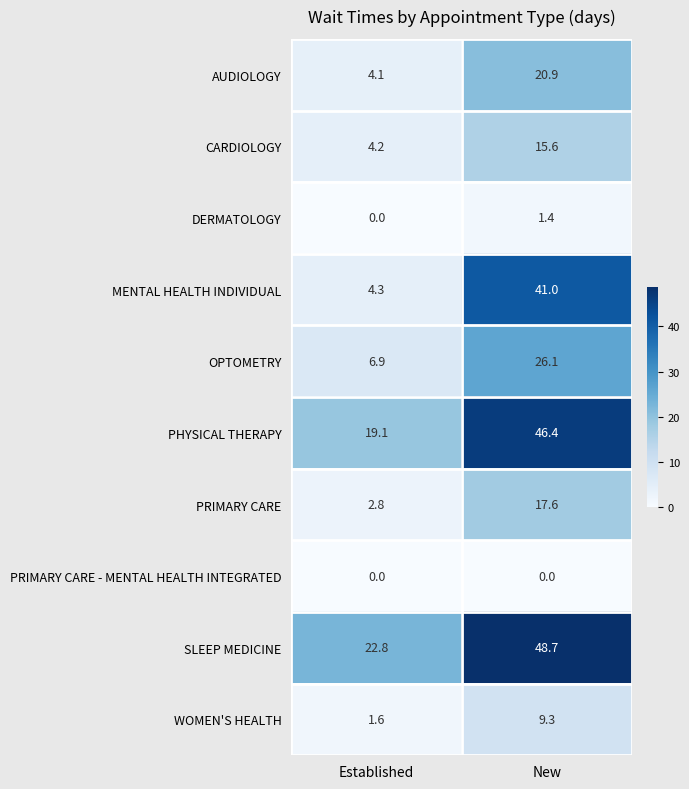

At which category is the sum across all series the highest?

New